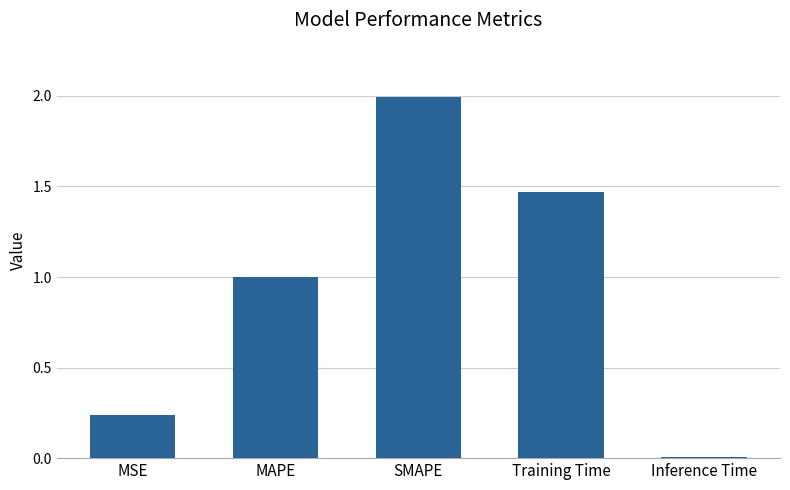

Count the number of categories in the chart.

5